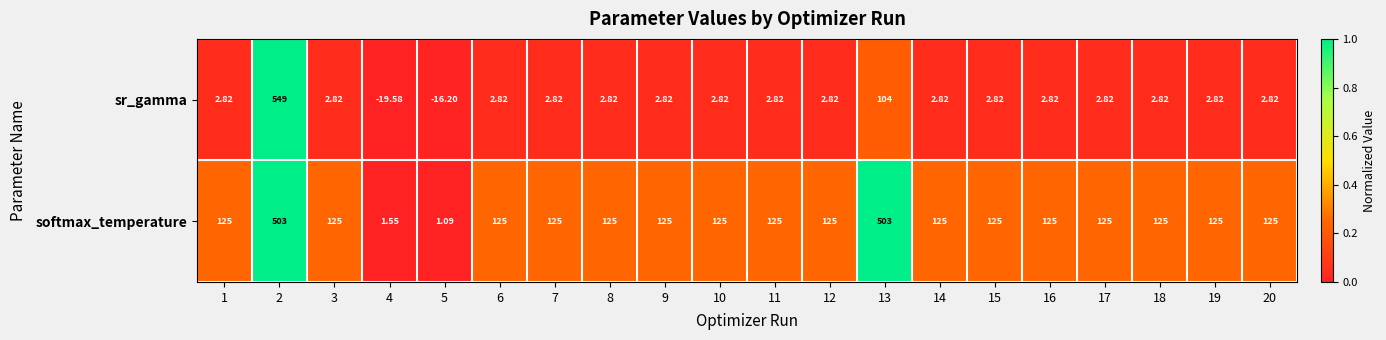

Is the value of softmax_temperature at 17 greater than the value of sr_gamma at 3?

Yes